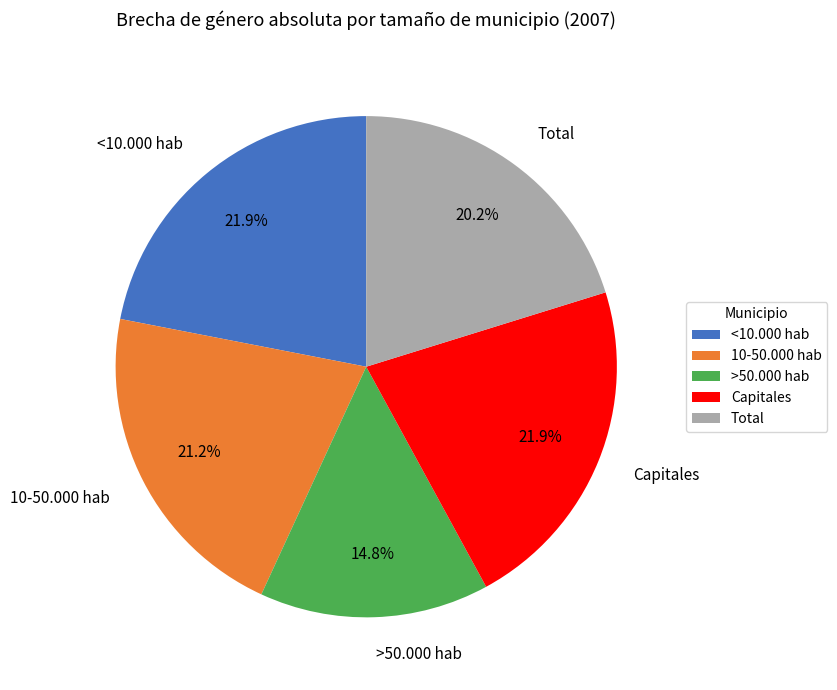

Between 10-50.000 hab and Total, which is larger?

10-50.000 hab